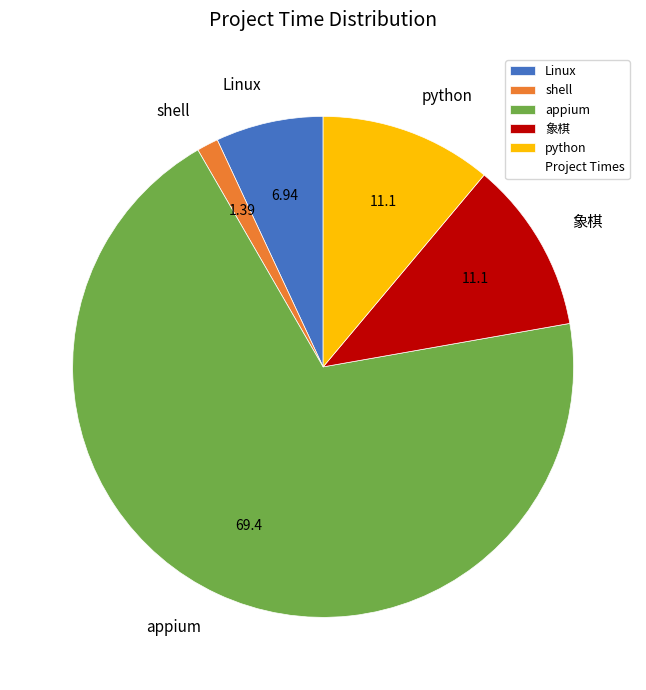

Does appium account for over 50% of the chart?

Yes